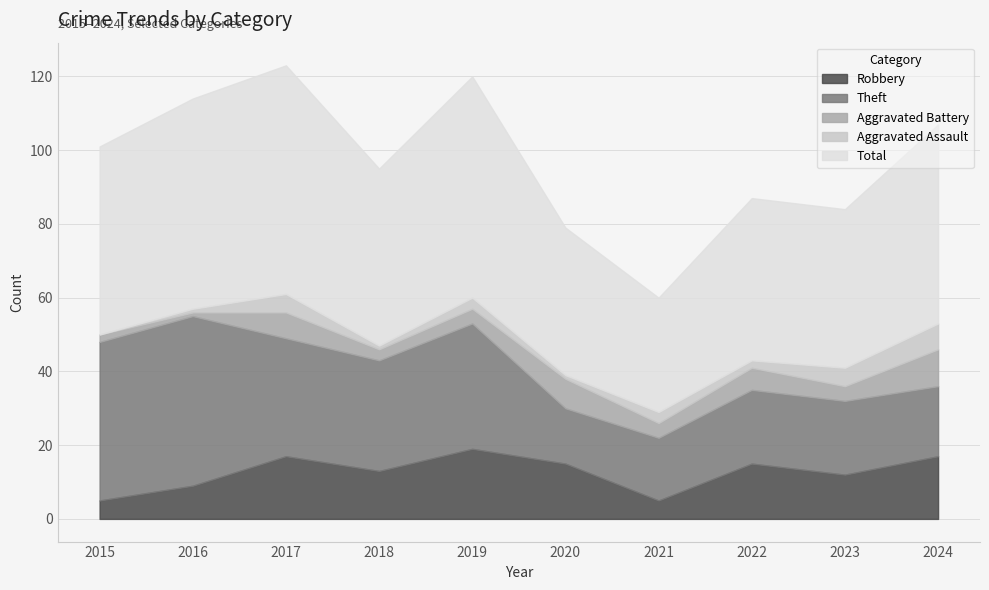

Between 2021 and 2023, which series saw the biggest shift?

Total